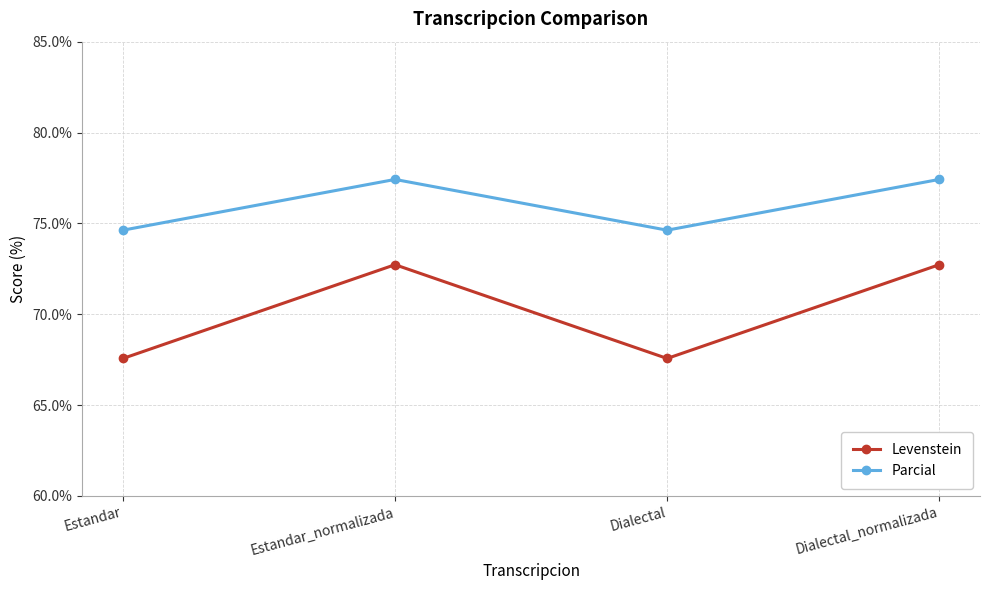

What is the sum of all Parcial values?

304.1